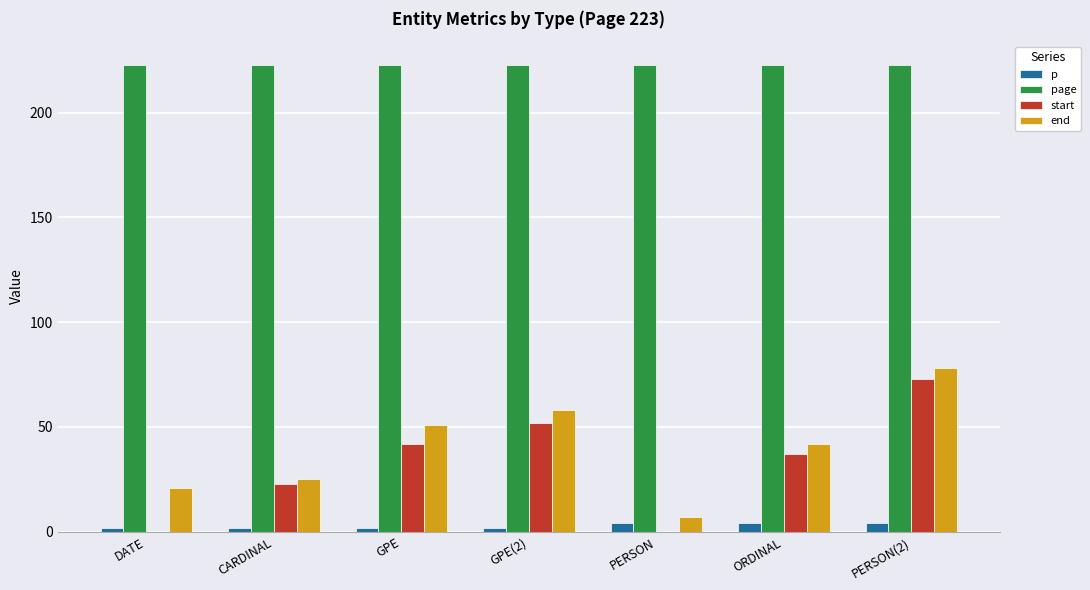

Which series changed the most between DATE and GPE(2)?

start